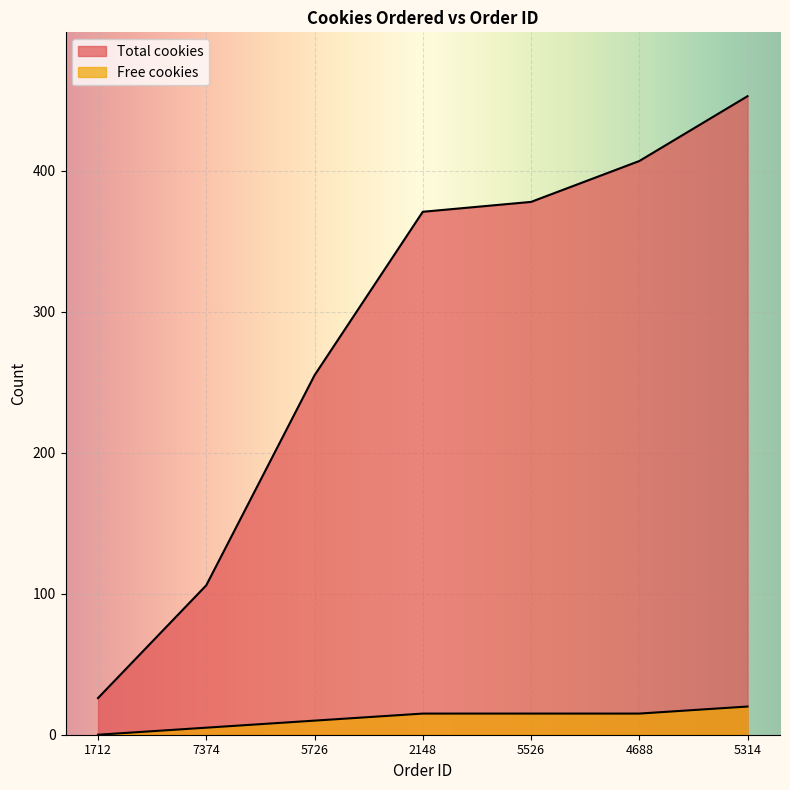

True or false: Total cookies and Free cookies intersect in this chart.

False